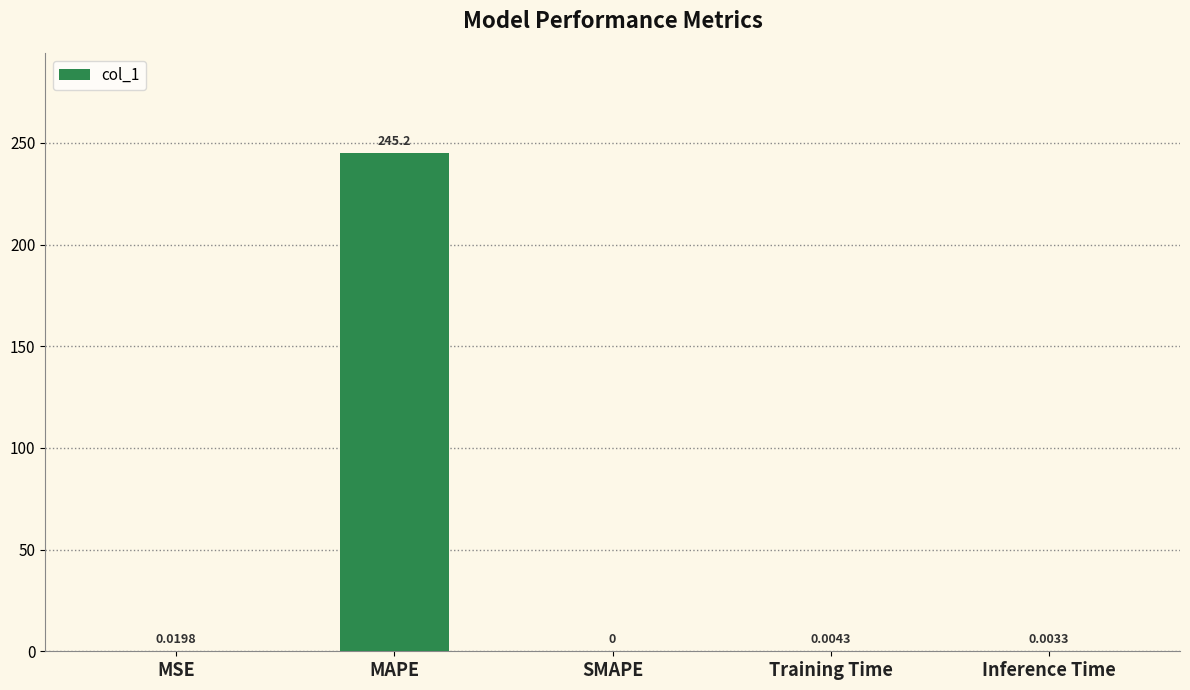

Where is the data nearest to the value 122?

MSE